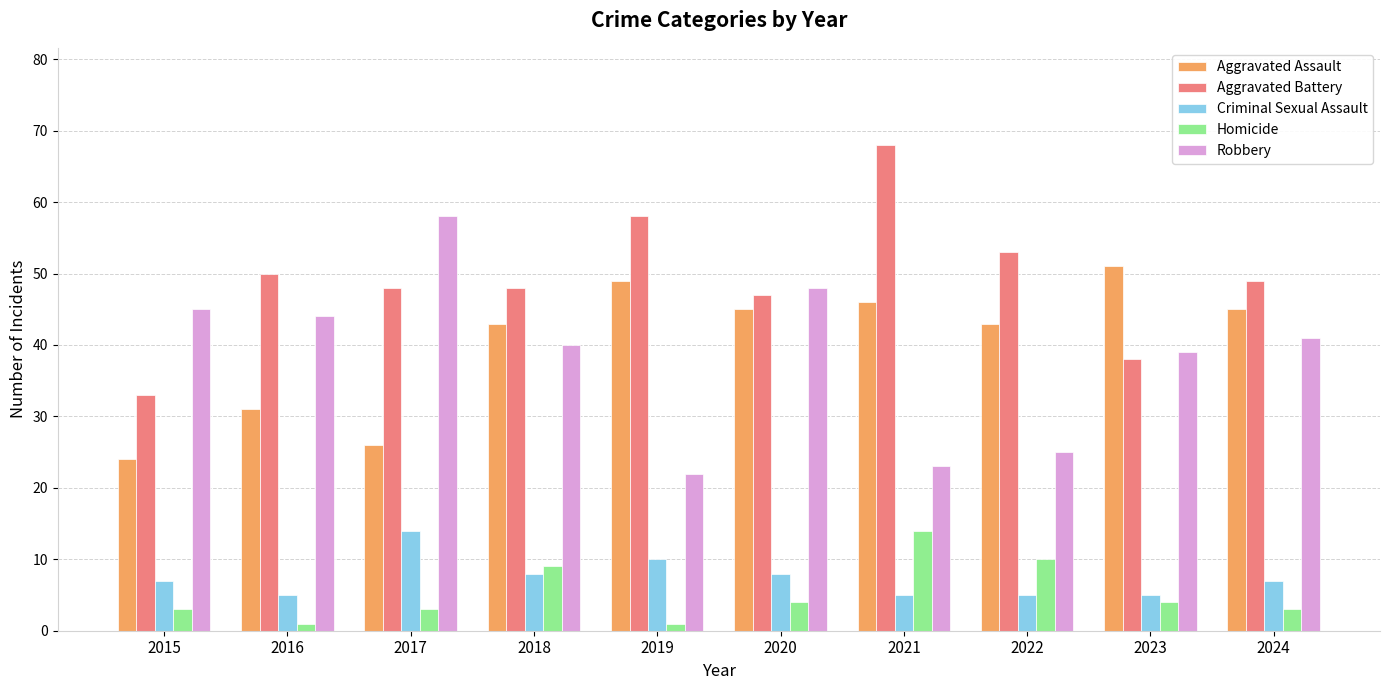

What is the smallest value displayed?

1